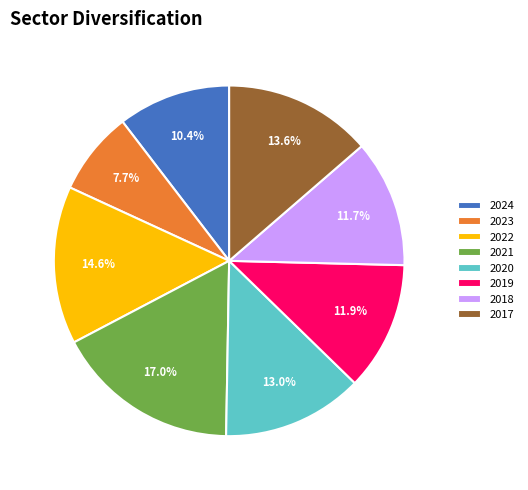

What is the ratio of the value at 2022 to the value at 2020?

1.1